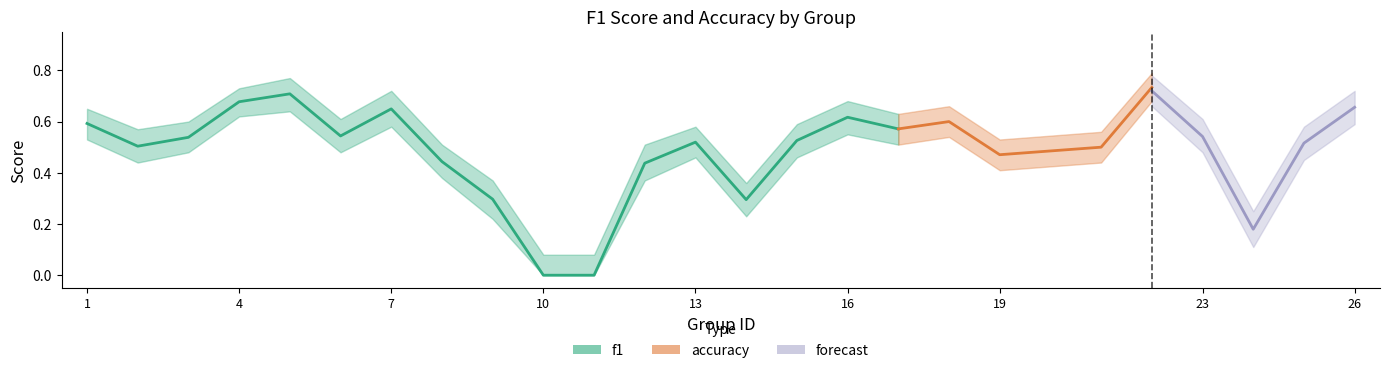

True or false: f1 has more than 0 interior local peaks.

True